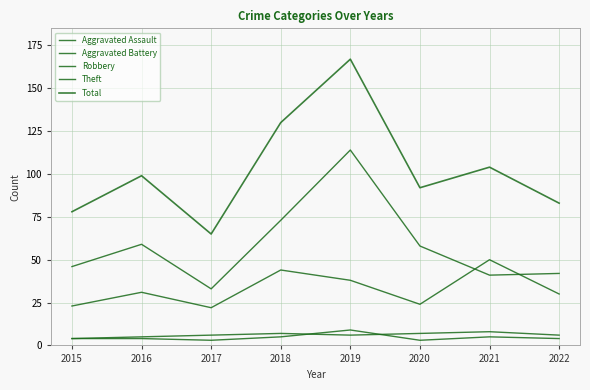

What is the sum of all Robbery values?

262